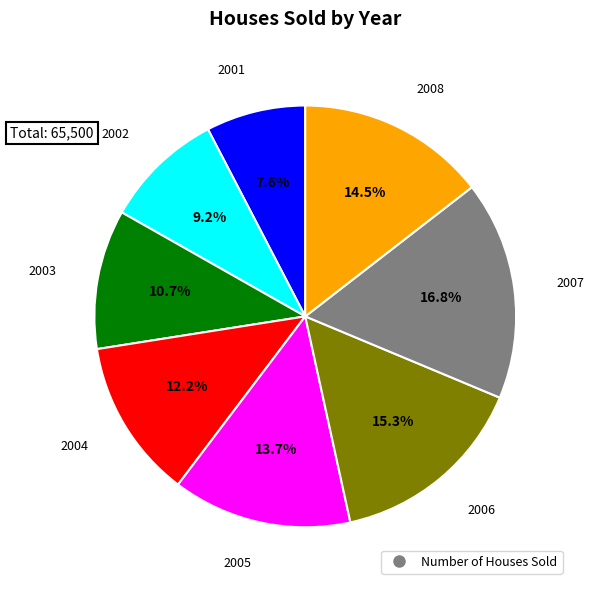

To the nearest percent, what is the difference between the largest and smallest slice percentages?

9%